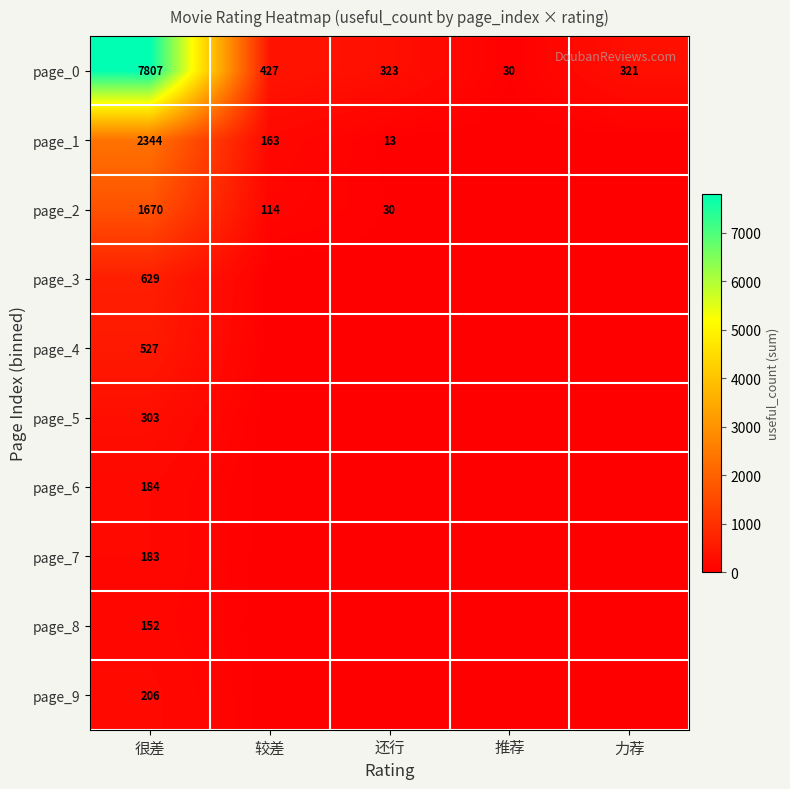

What is the total value across all series at 很差?

14005